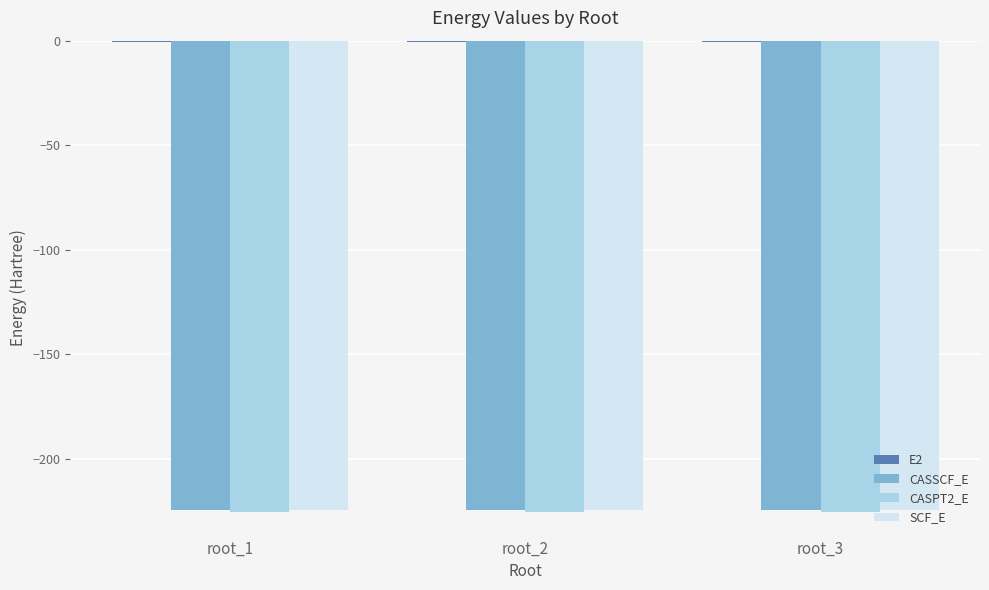

What is the sum of all CASSCF_E values?

-673.4